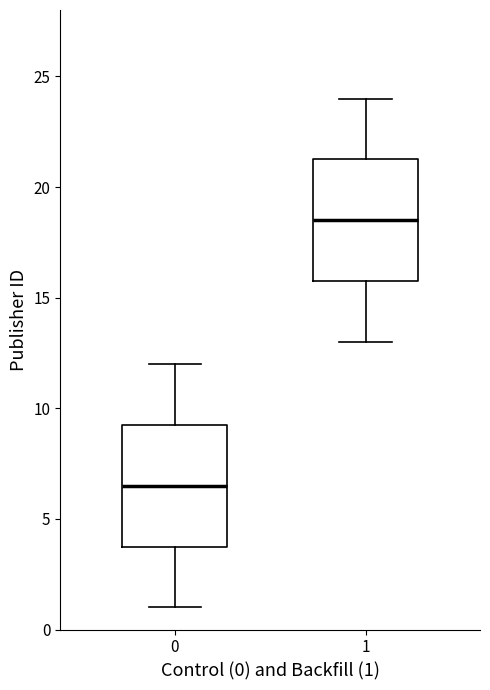

Which box's median line is the lowest?

0